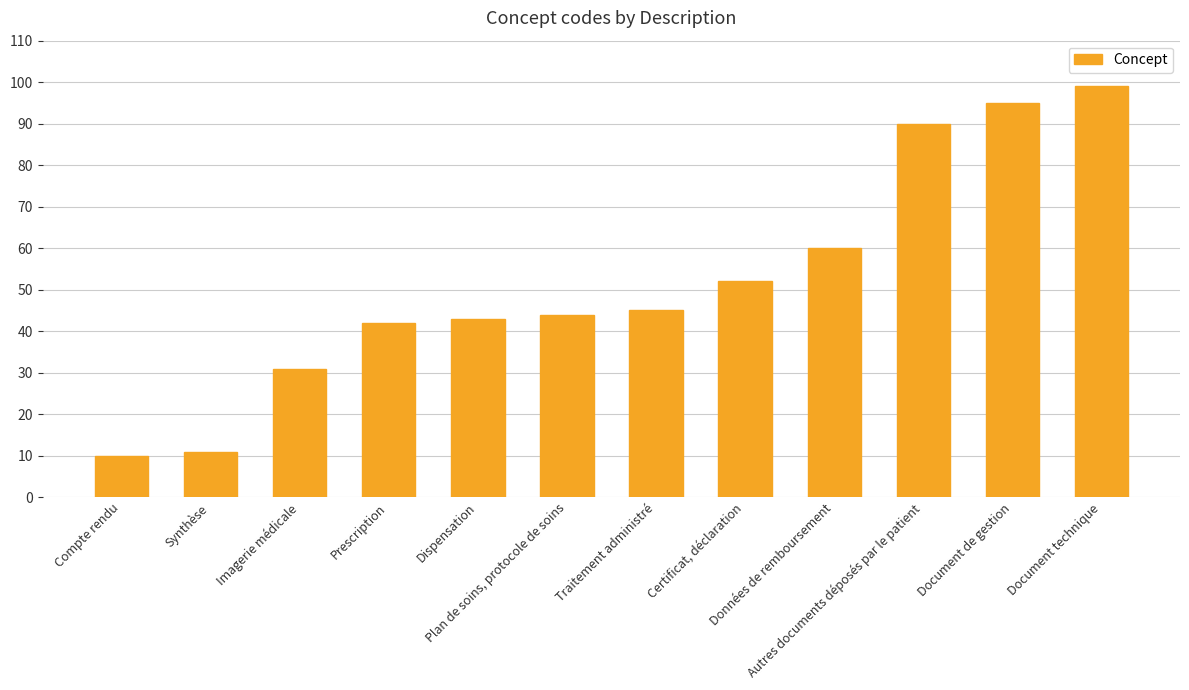

Does the chart contain stacked bars?

No